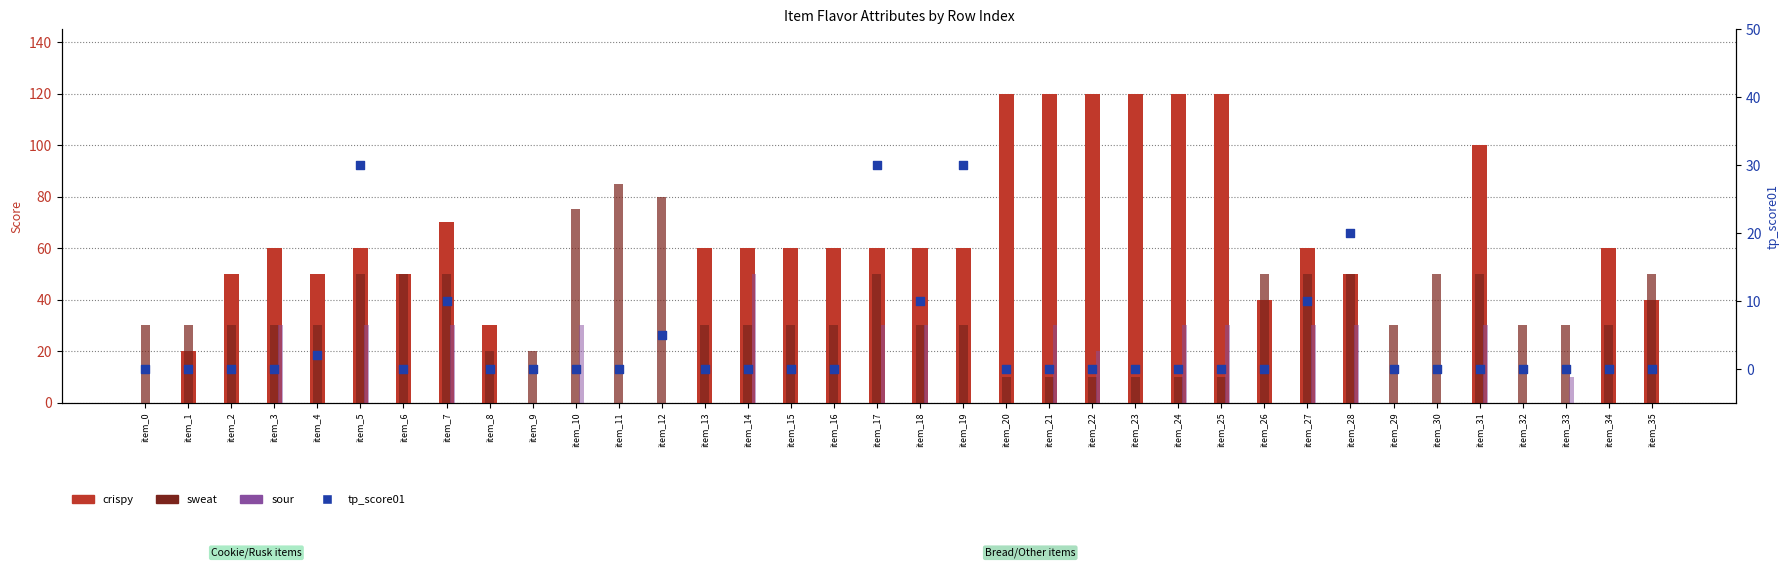

At which category is the sum across all series the highest?

item_31